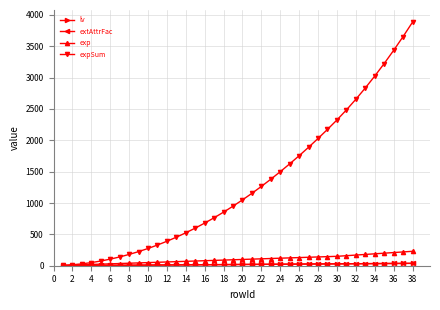

Does the chart have visible grid lines?

Yes